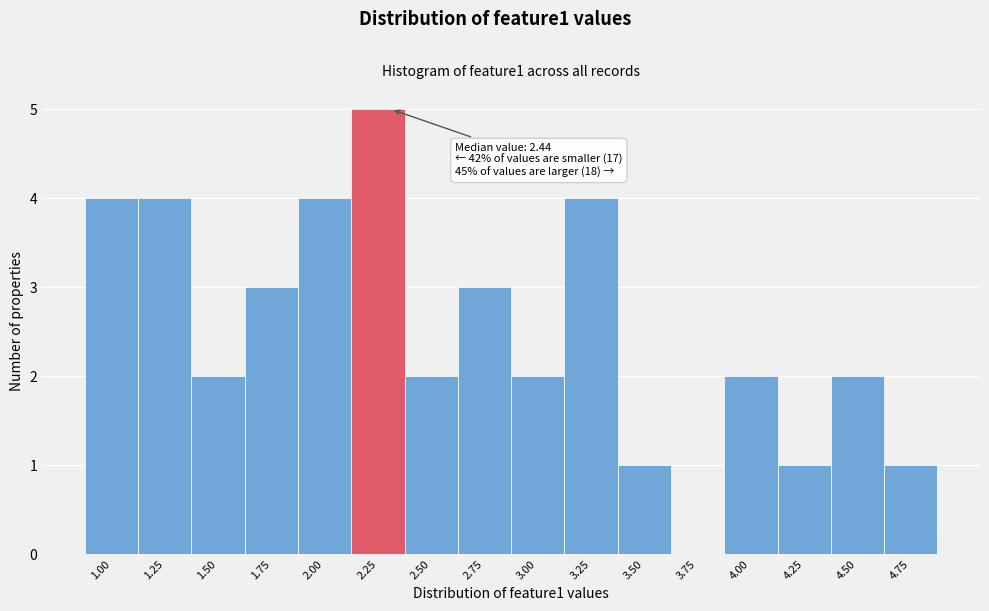

Reading right to left, transcribe all the data shown in this chart.

4.75=1	4.50=2	4.25=1	4.00=2	3.75=0	3.50=1	3.25=4	3.00=2	2.75=3	2.50=2	2.25=5	2.00=4	1.75=3	1.50=2	1.25=4	1.00=4